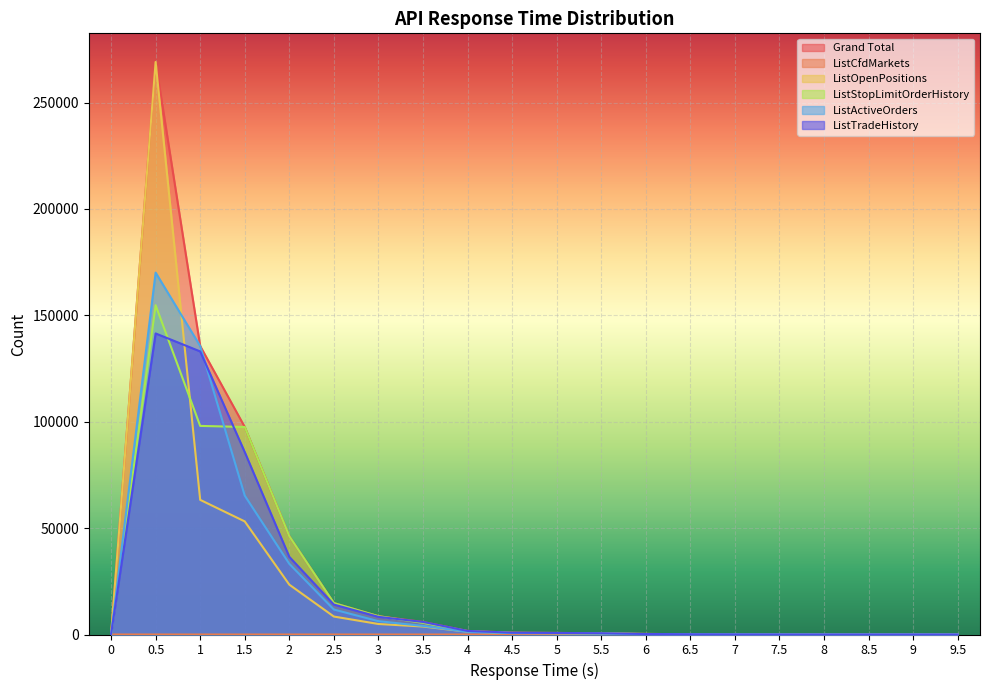

The value of ListOpenPositions at 8 is 25. True or false?

False